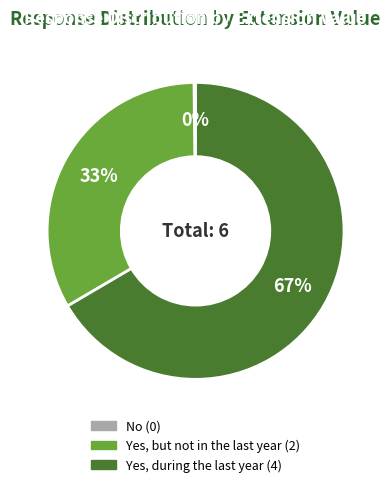

Which slice represents more than half of the pie?

Yes, during the last year